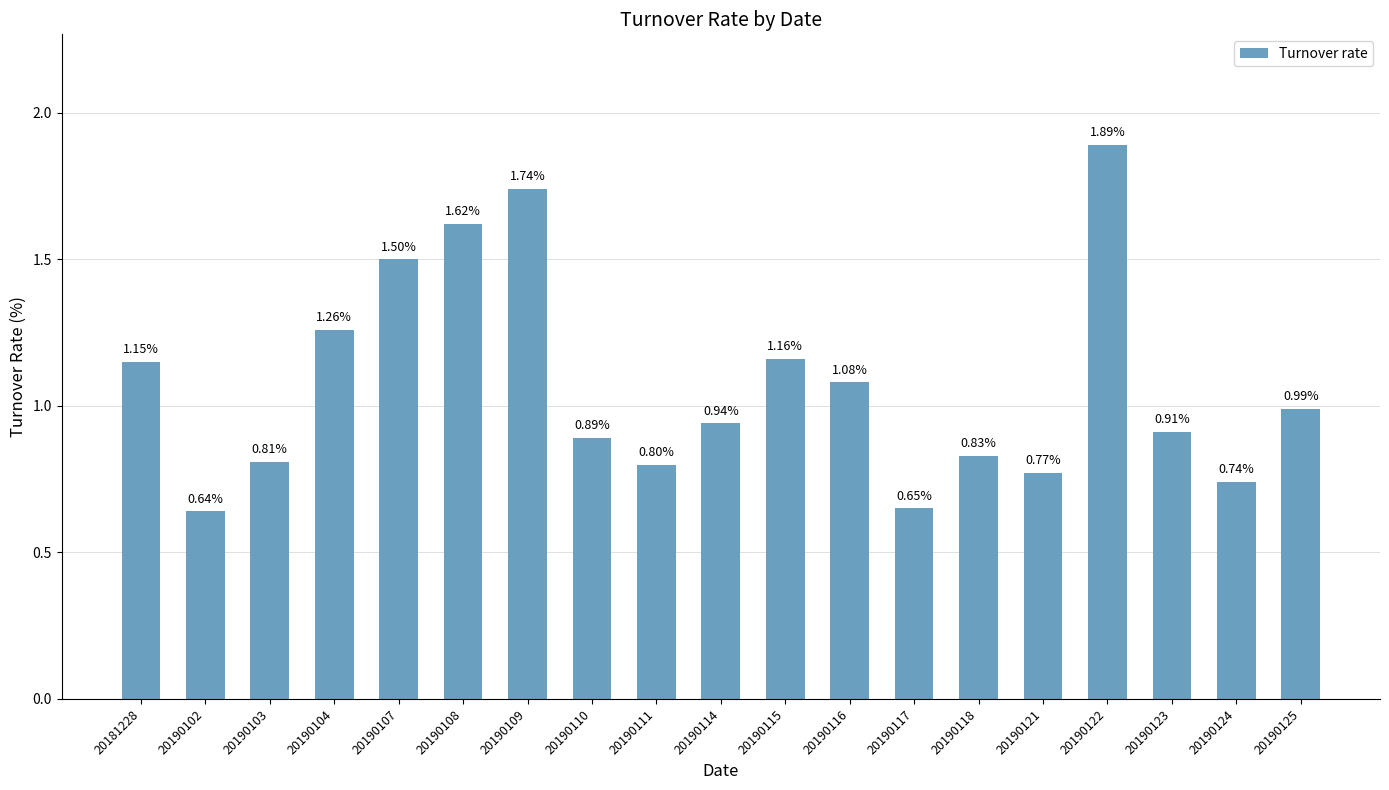

What is the sum of all values?

20.4